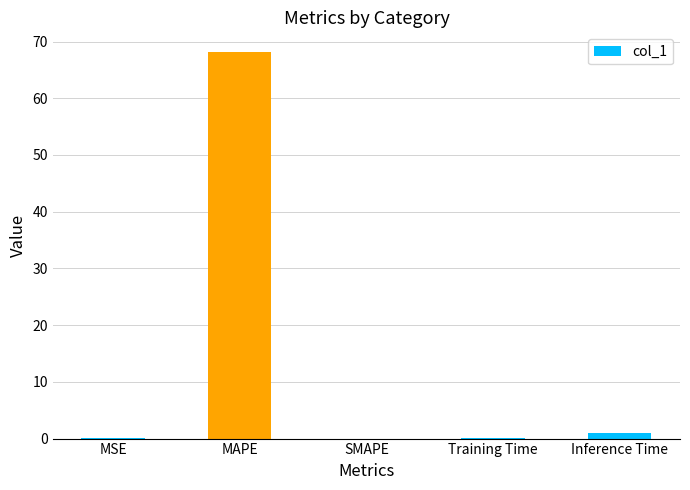

What is the sum of all values?

69.2